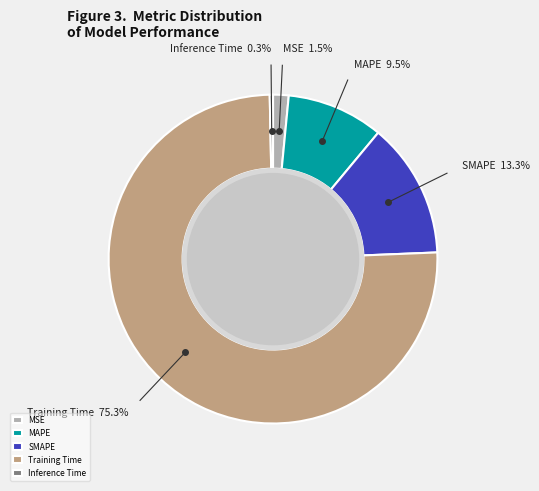

Does Training Time account for over 50% of the chart?

Yes